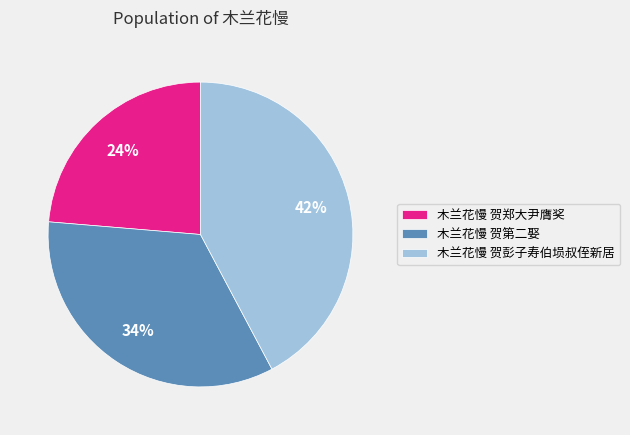

Rank the categories by value from highest to lowest.

木兰花慢 贺彭子寿伯埙叔侄新居, 木兰花慢 贺第二娶, 木兰花慢 贺郑大尹膺奖